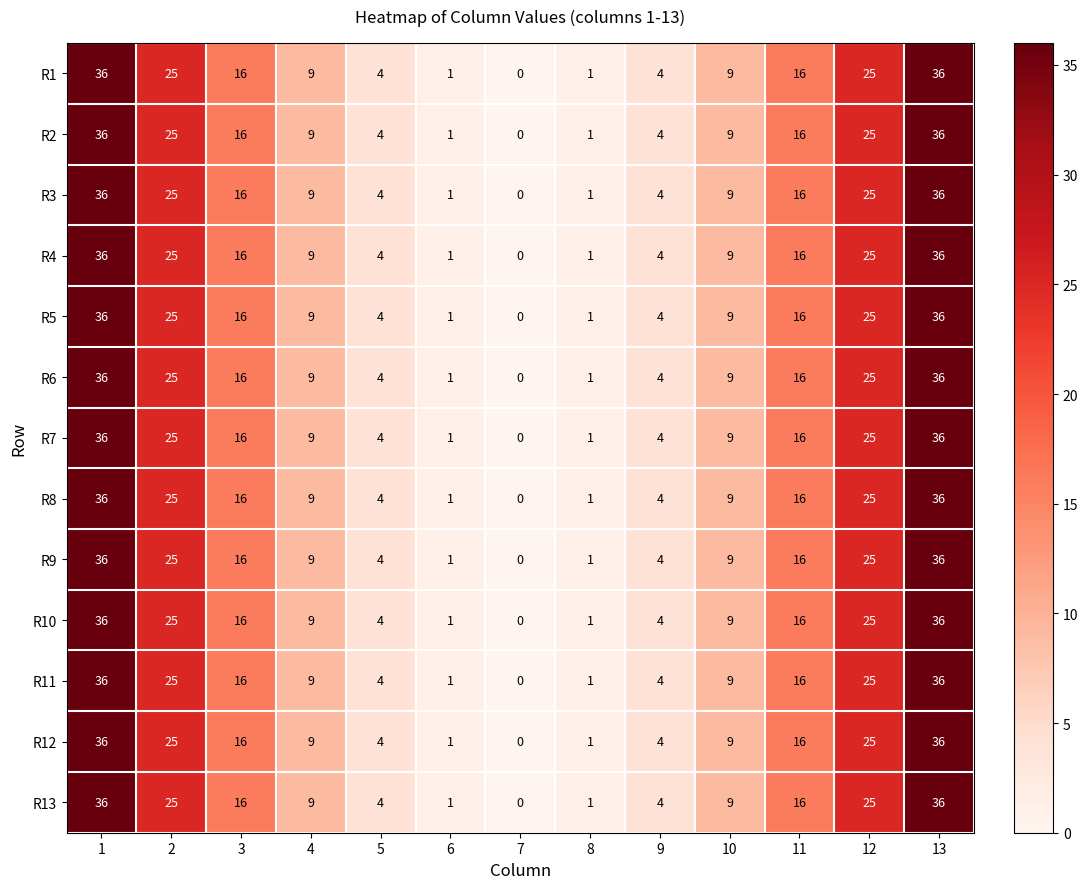

What is the average value of the R6 series?

14